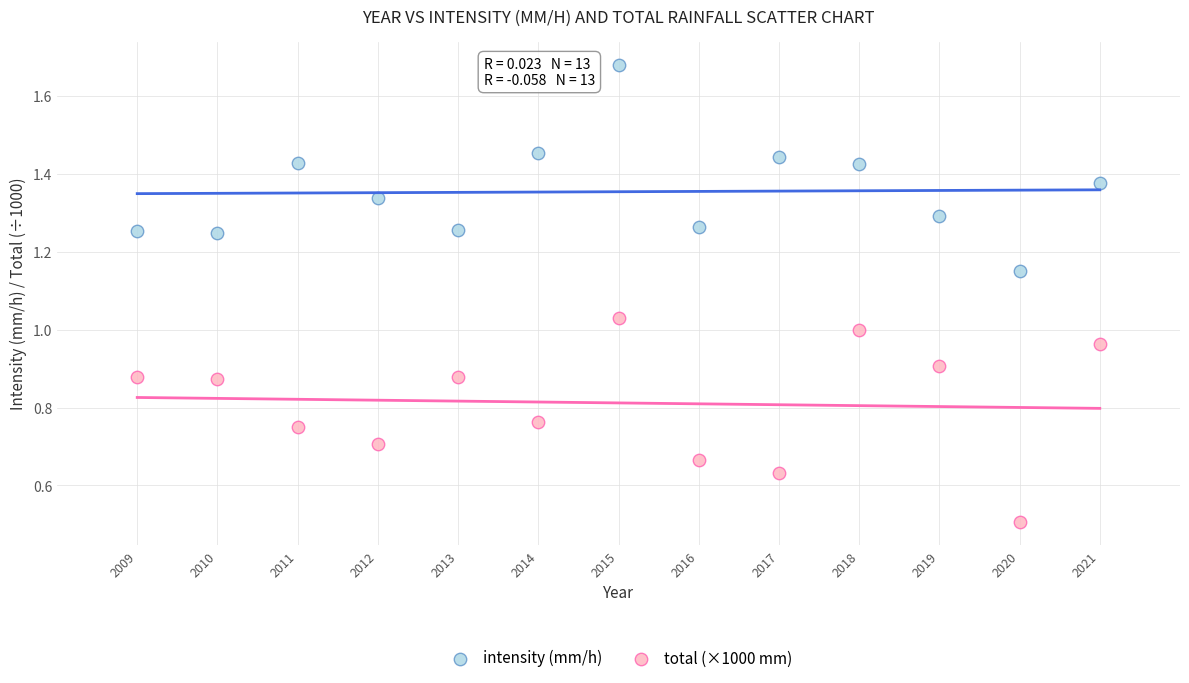

Which series reaches the maximum Y coordinate?

intensity (mm/h)